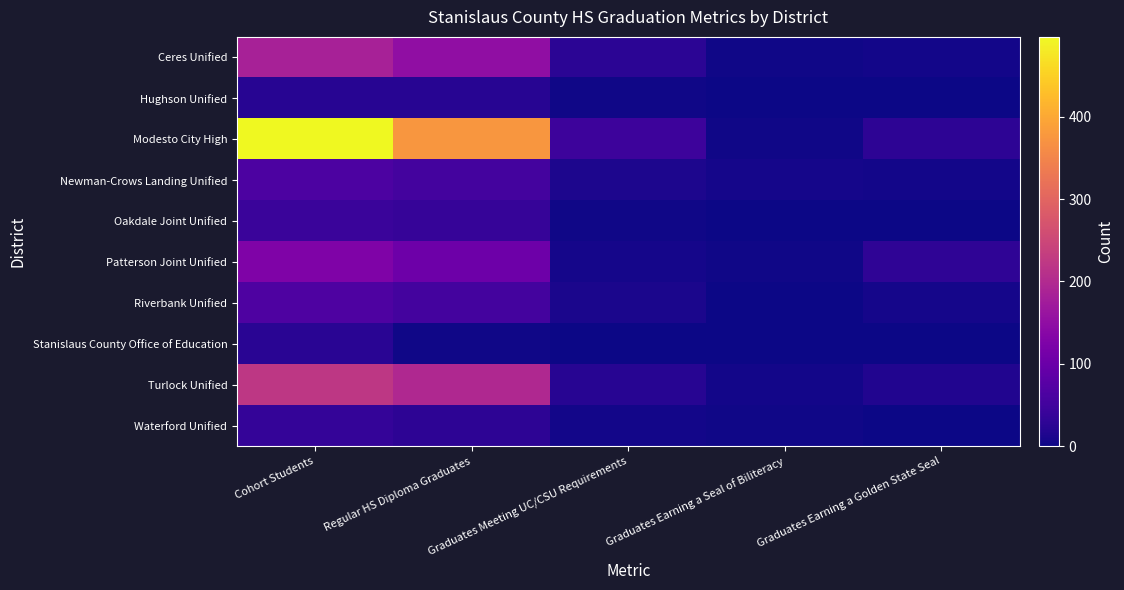

Rank the series at Graduates Earning a Seal of Biliteracy from lowest to highest value.

Hughson Unified, Riverbank Unified, Stanislaus County Office of Education, Oakdale Joint Unified, Ceres Unified, Waterford Unified, Modesto City High, Patterson Joint Unified, Turlock Unified, Newman-Crows Landing Unified